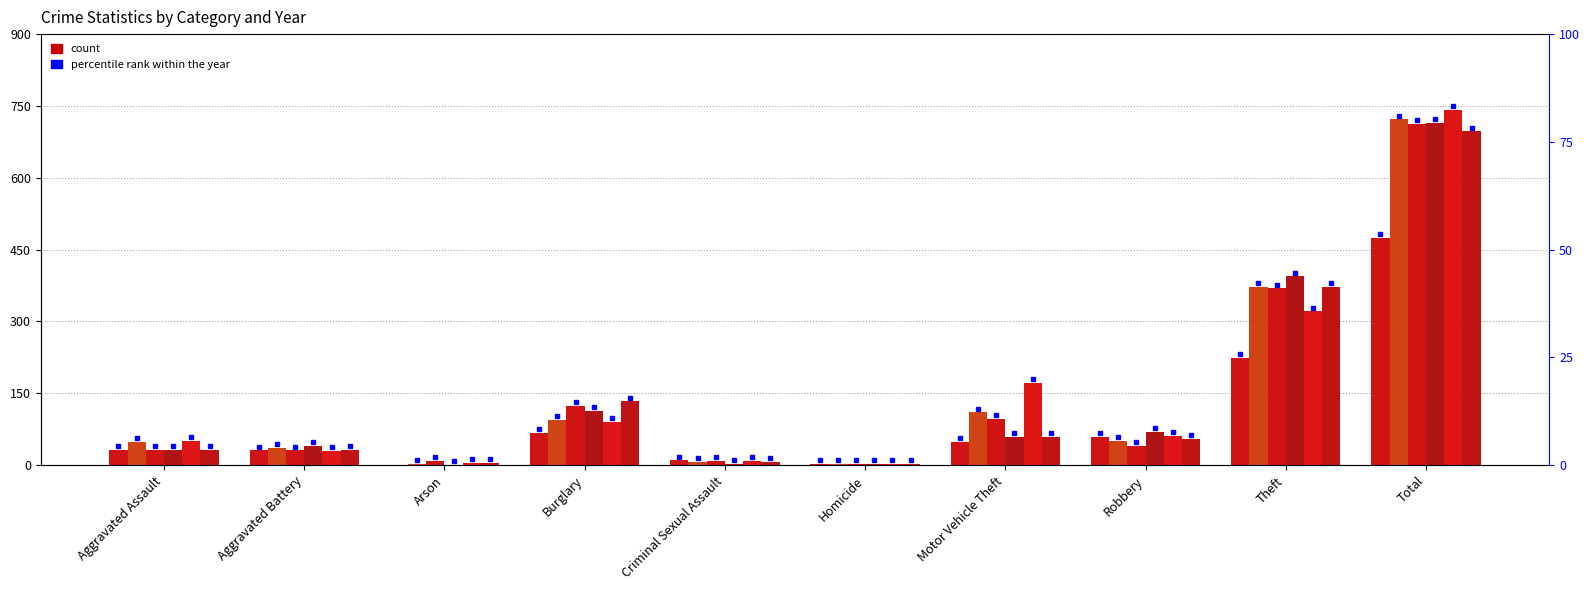

What is the label of the 6th bar from the right?

Criminal Sexual Assault